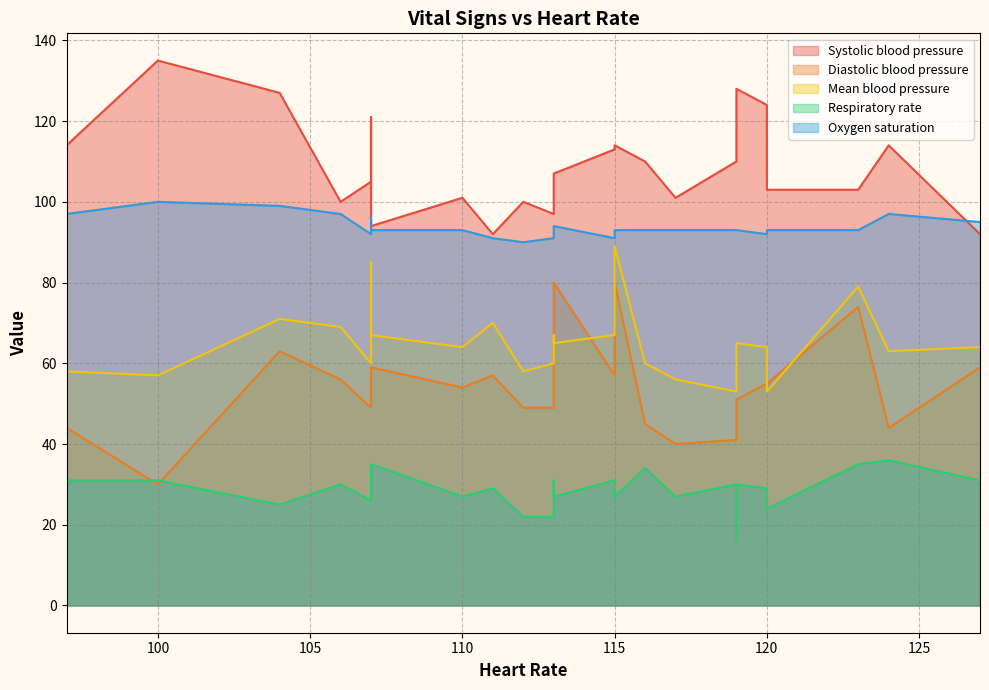

What is the total value across all series at 124?

354